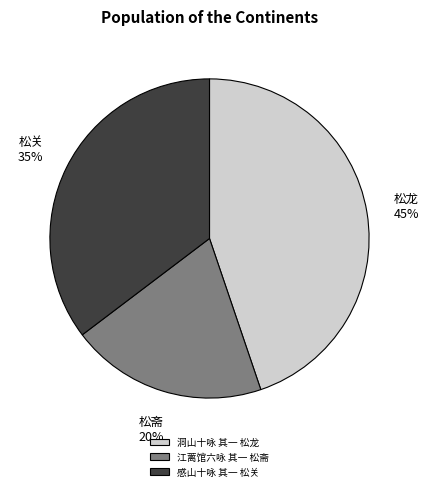

Which category has the smallest portion of the pie?

江蓠馆六咏 其一 松斋